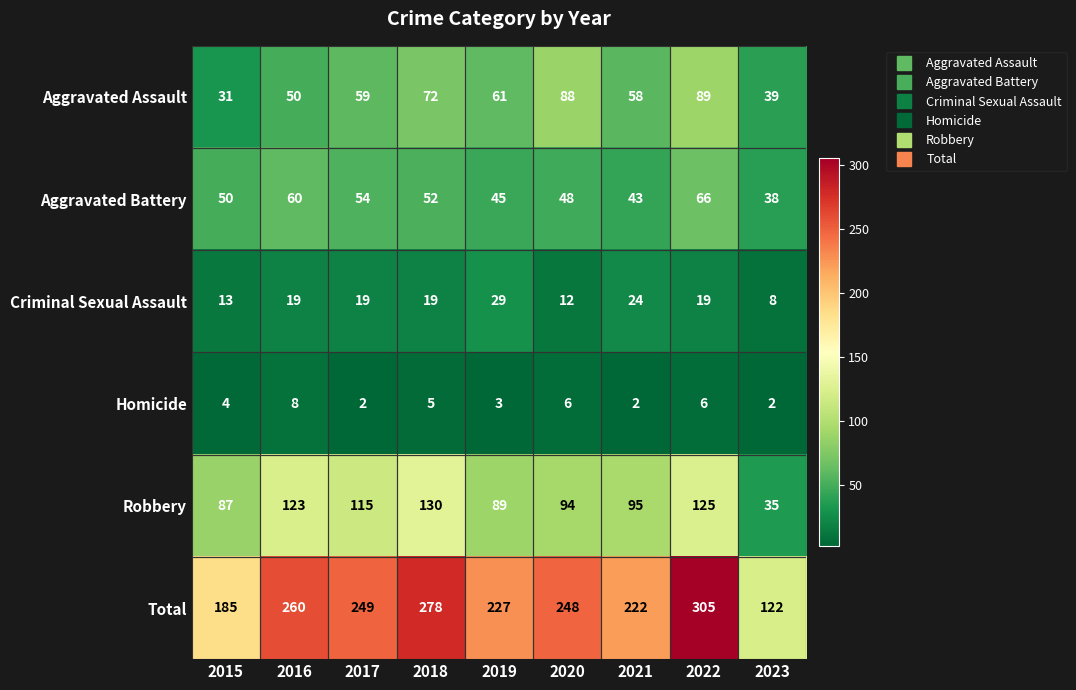

Which category has the highest value across all series?

2022